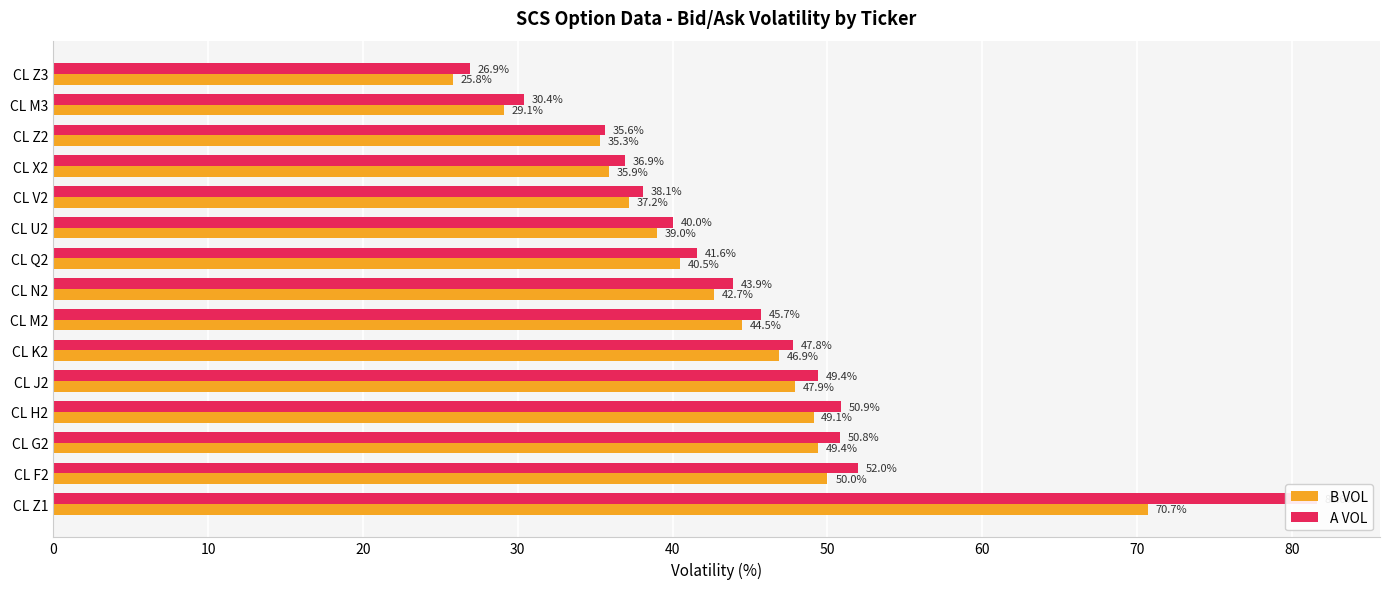

What is the highest value of the B VOL series?

70.7